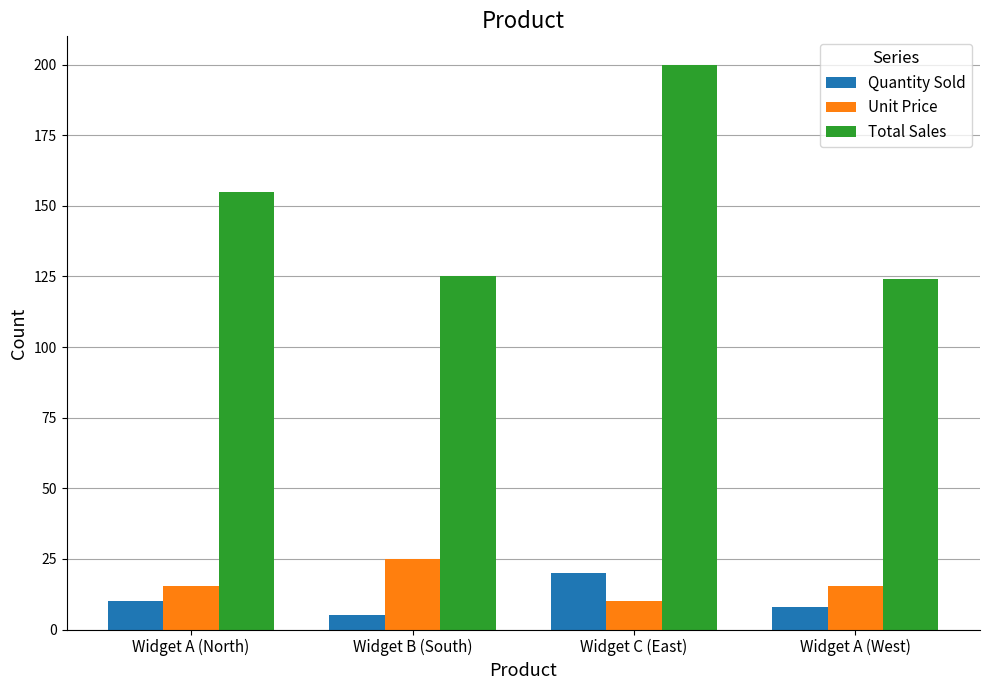

Which series changed the most between Widget A (North) and Widget B (South)?

Total Sales